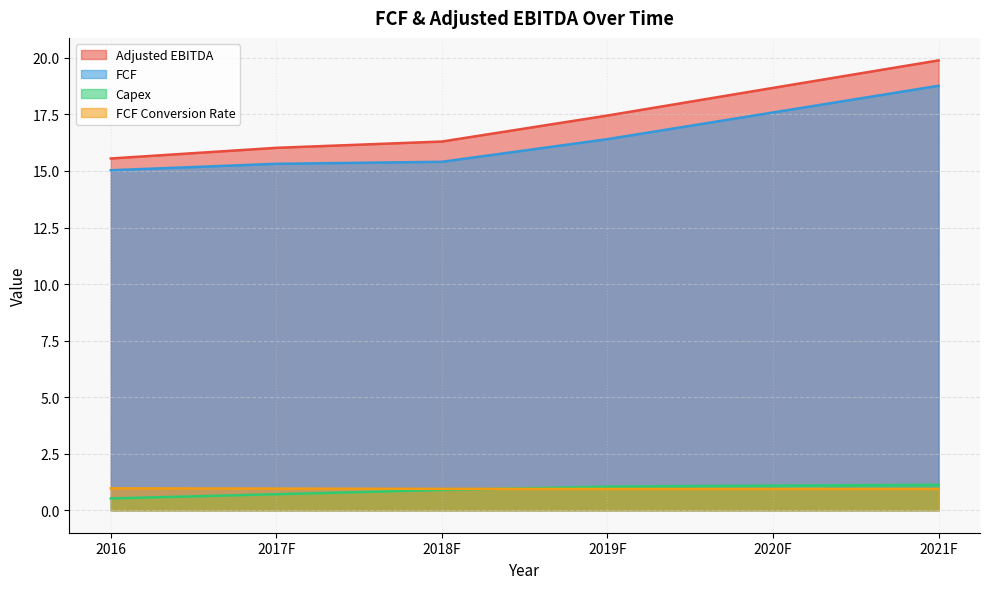

What is the label of the 1st point from the right?

2021F